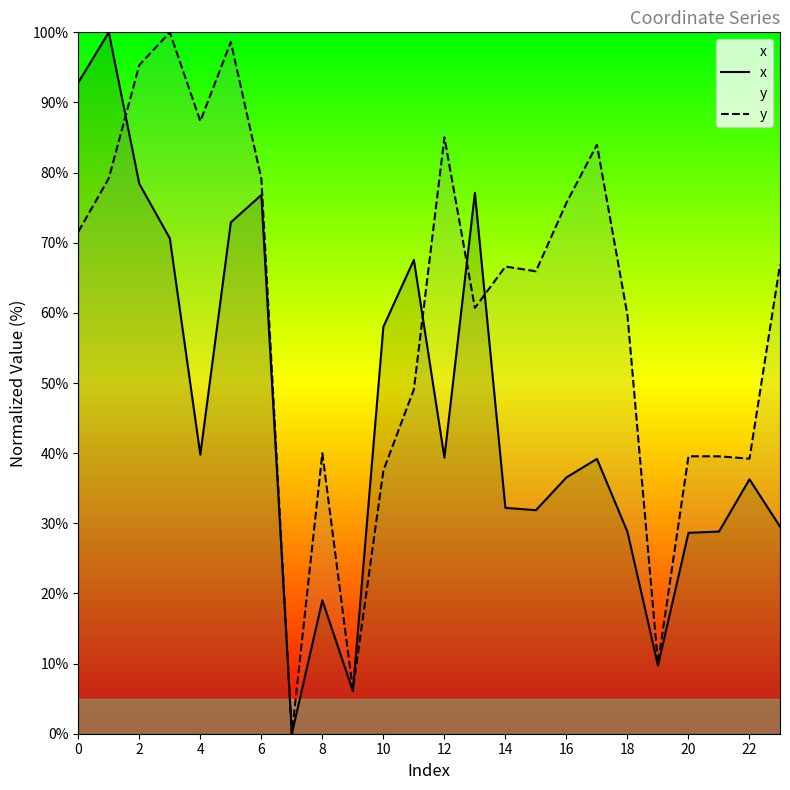

The y series shows 110.8 at 0. True or false?

False